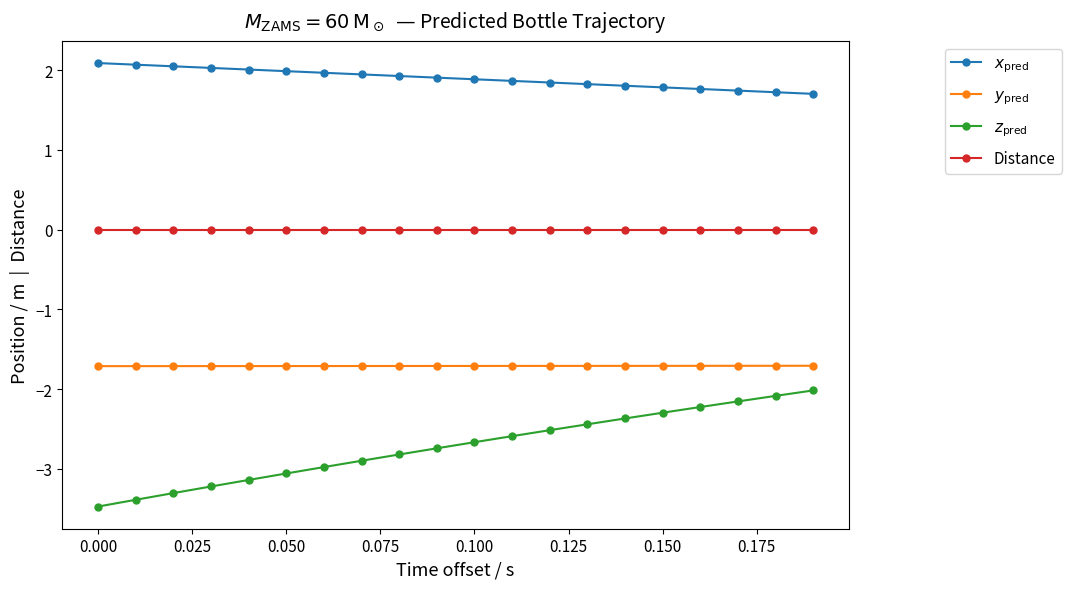

True or false: $z_{\rm pred}$ and $x_{\rm pred}$ intersect in this chart.

False